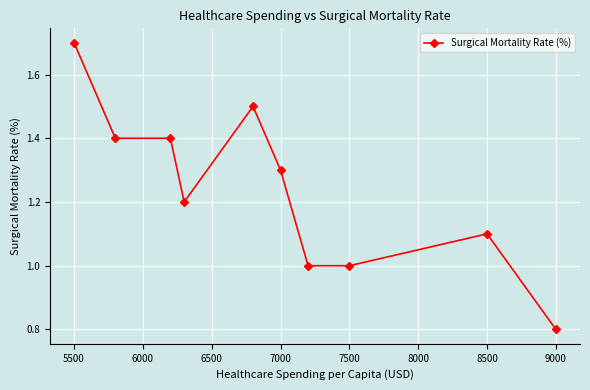

What is the smallest value displayed?

0.8